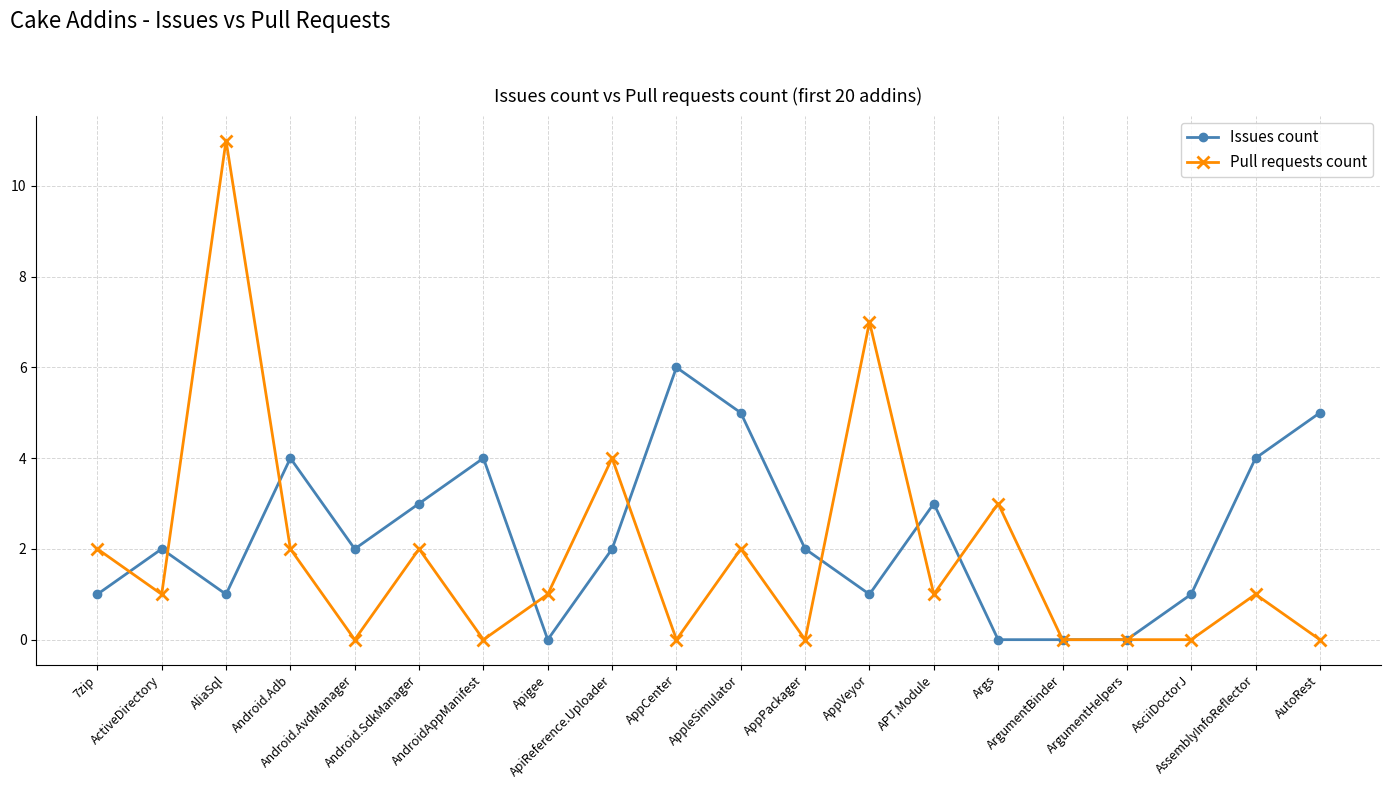

What is the highest value of the Issues count series?

6